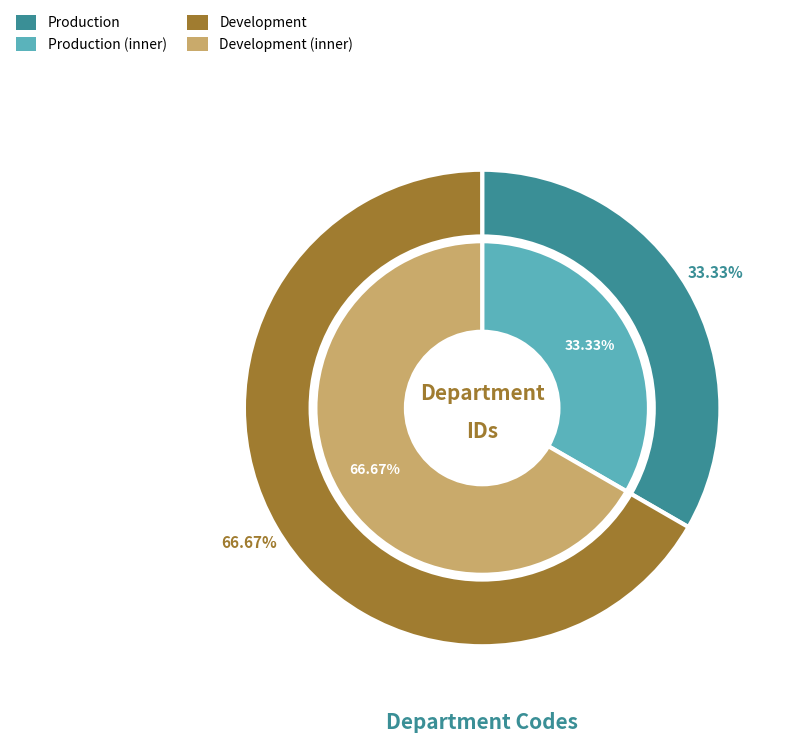

To the nearest percent, what is the difference between the largest and smallest slice percentages?

33%